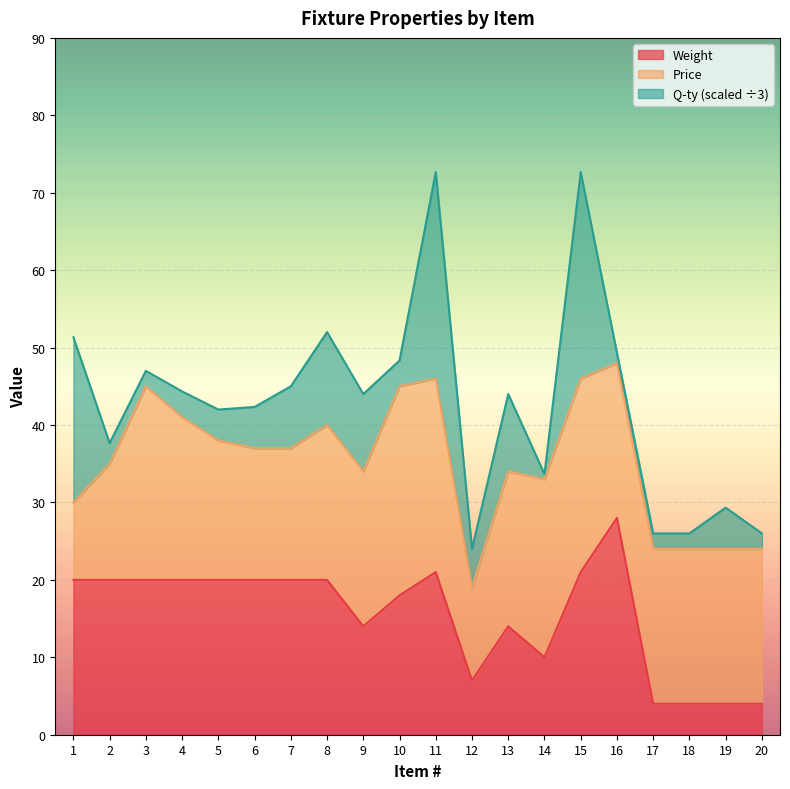

Which series has the largest total across all categories?

Q-ty